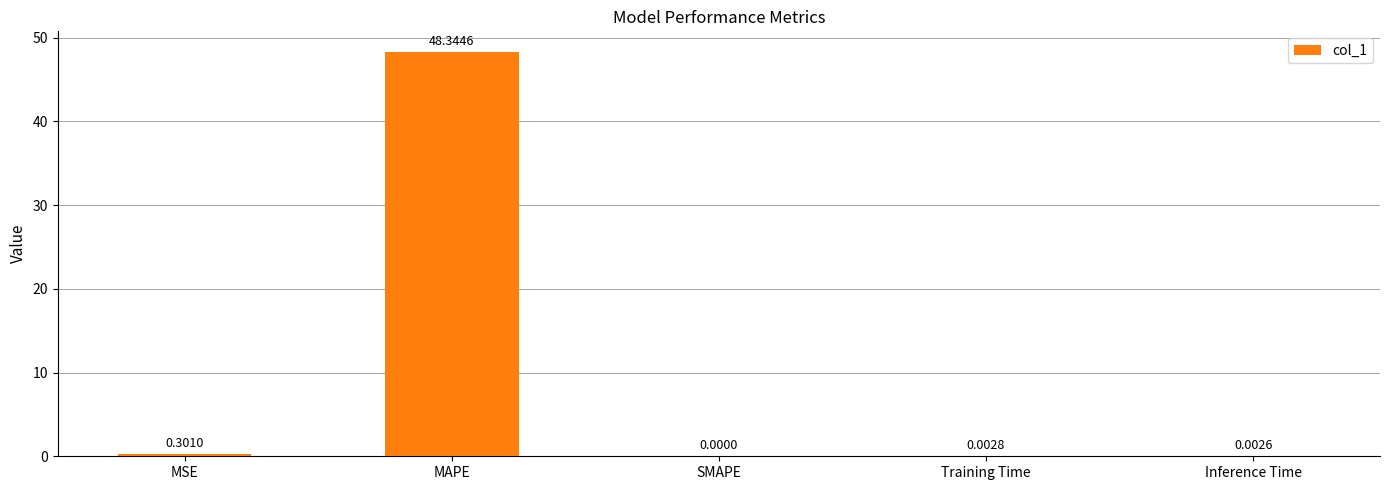

At which category does the chart reach its peak across all series?

MAPE